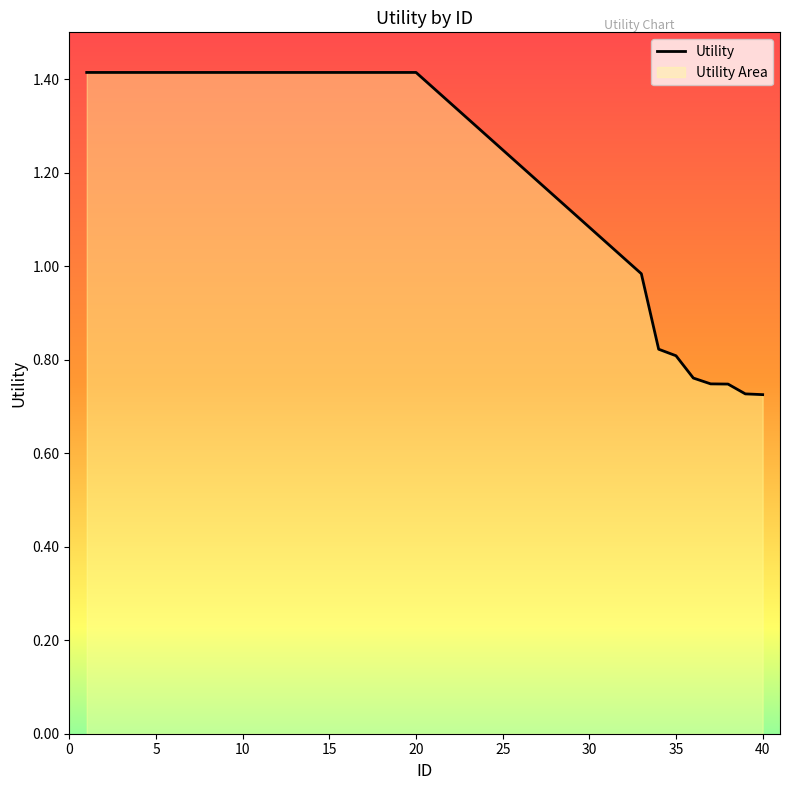

Where is the data nearest to the value 1?

33